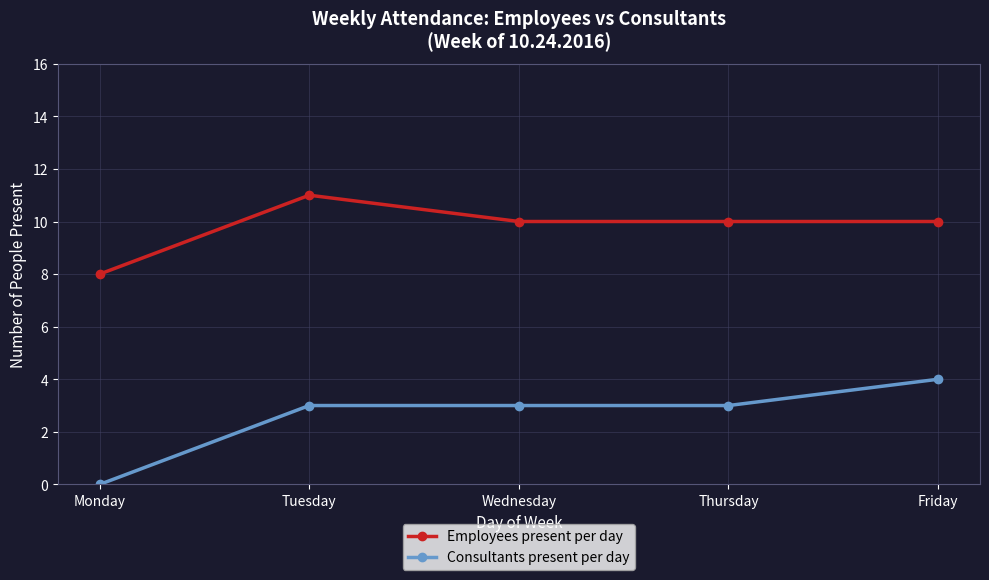

How many Employees present per day values are between 10 and 11?

4